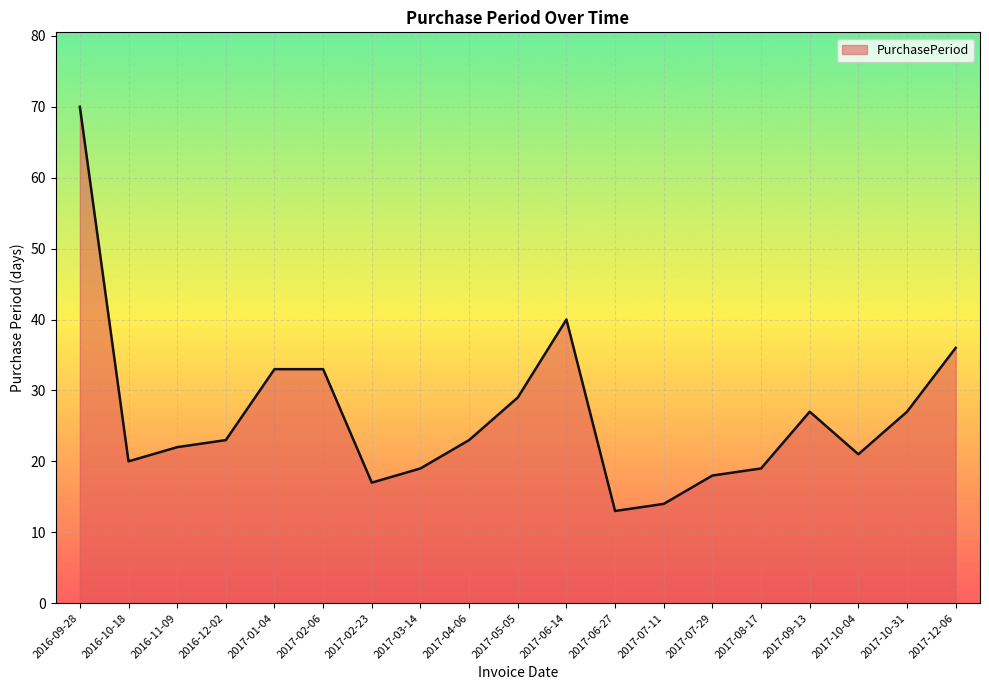

What is the sum of all values?

504